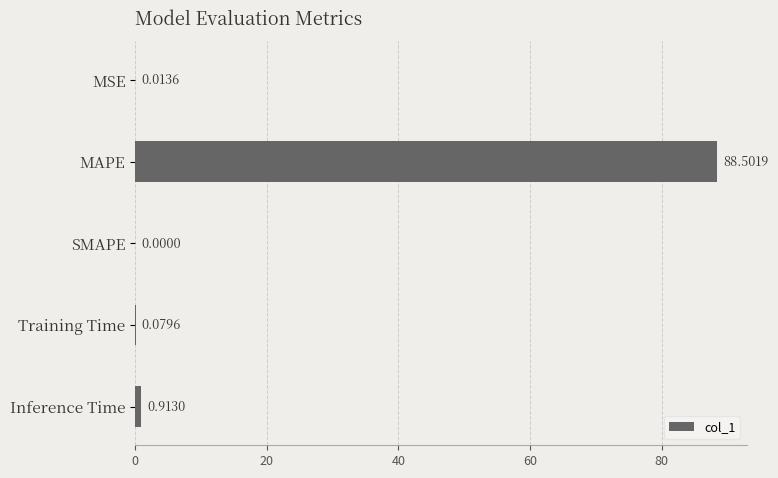

At which label is the value closest to 44?

Inference Time